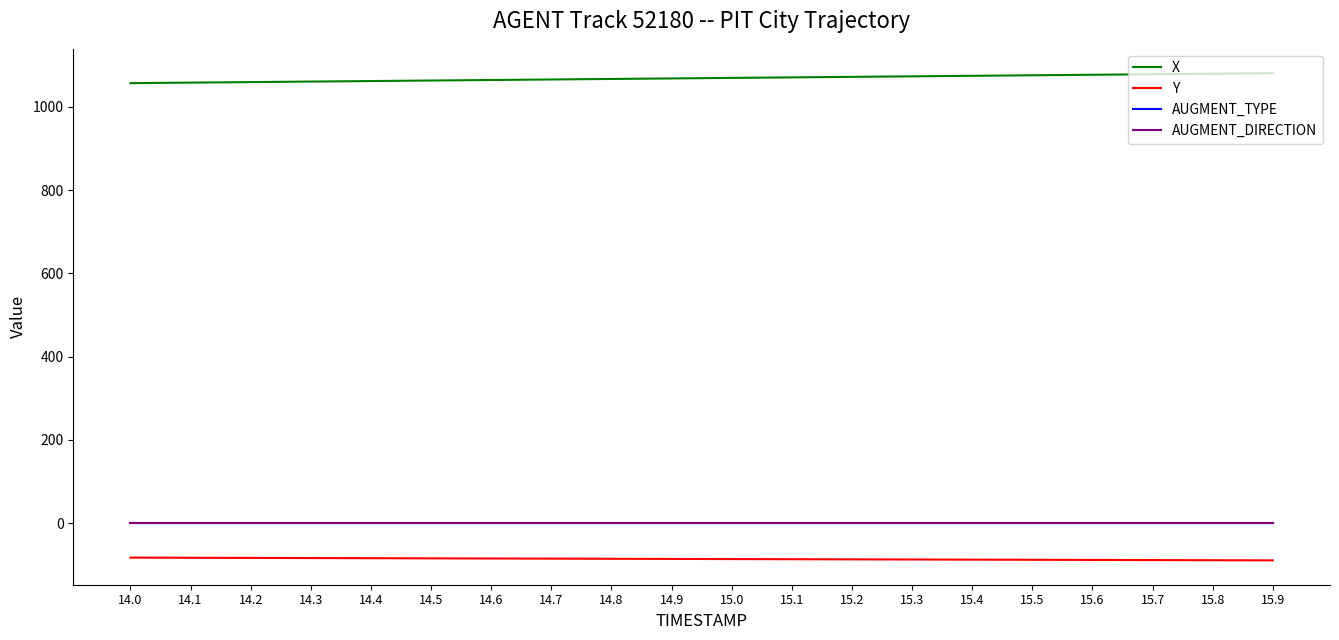

Does the chart display data point markers on the line(s)?

No